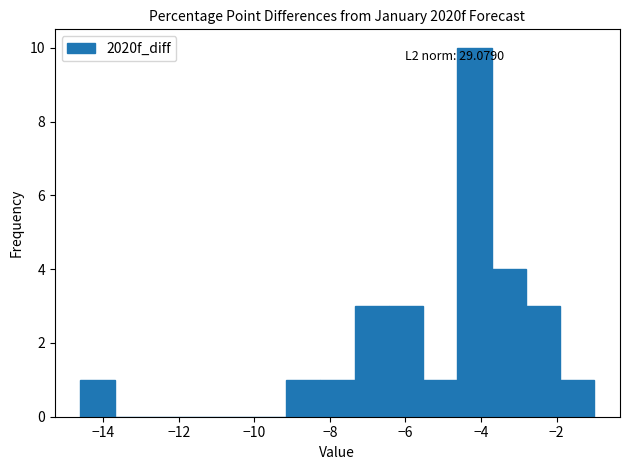

Over which range of the x-axis is the bar tallest?

-4.6 to -3.8